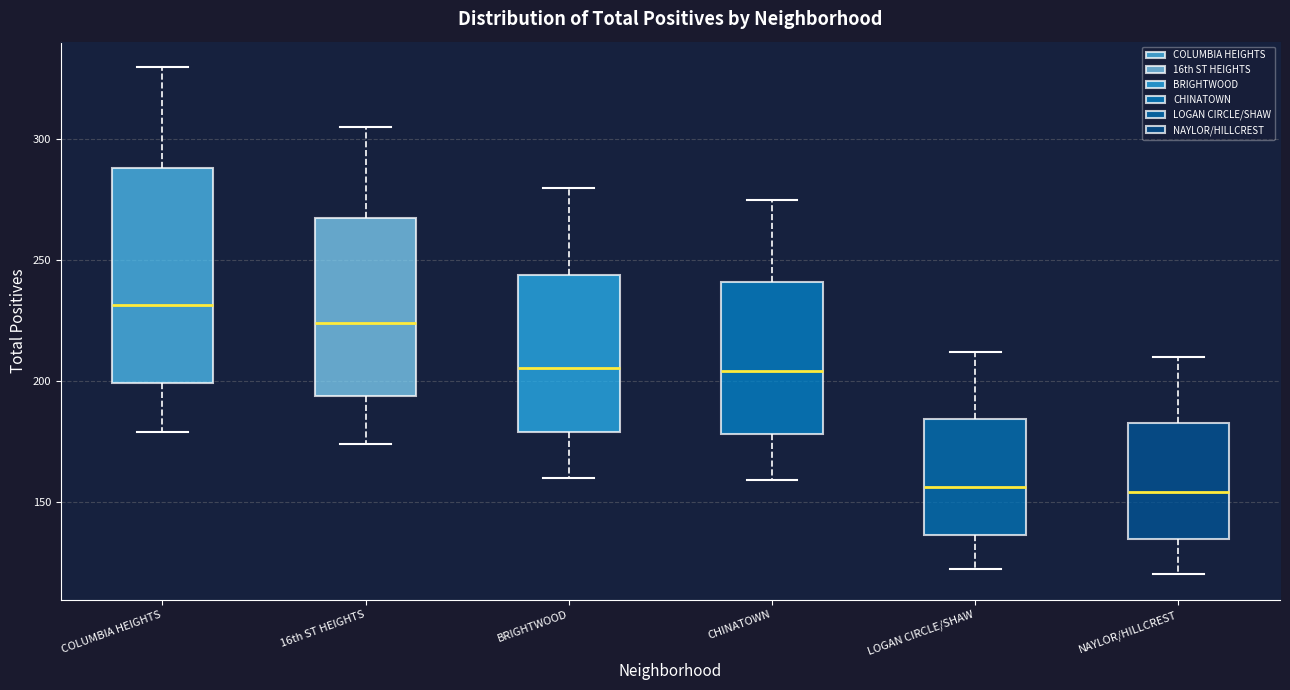

Reading left to right, transcribe this box plot: for each box, give where its median line is, the range the box spans, and where its two whiskers end, as read against the y-axis. The values are not printed on the chart, so give them approximately, as read against the axis.

COLUMBIA HEIGHTS: median 230, box 200 to 290, whiskers 180 to 330
16th ST HEIGHTS: median 225, box 195 to 270, whiskers 175 to 305
BRIGHTWOOD: median 205, box 180 to 245, whiskers 160 to 280
CHINATOWN: median 205, box 180 to 240, whiskers 160 to 275
LOGAN CIRCLE/SHAW: median 155, box 135 to 185, whiskers 120 to 210
NAYLOR/HILLCREST: median 155, box 135 to 185, whiskers 120 to 210